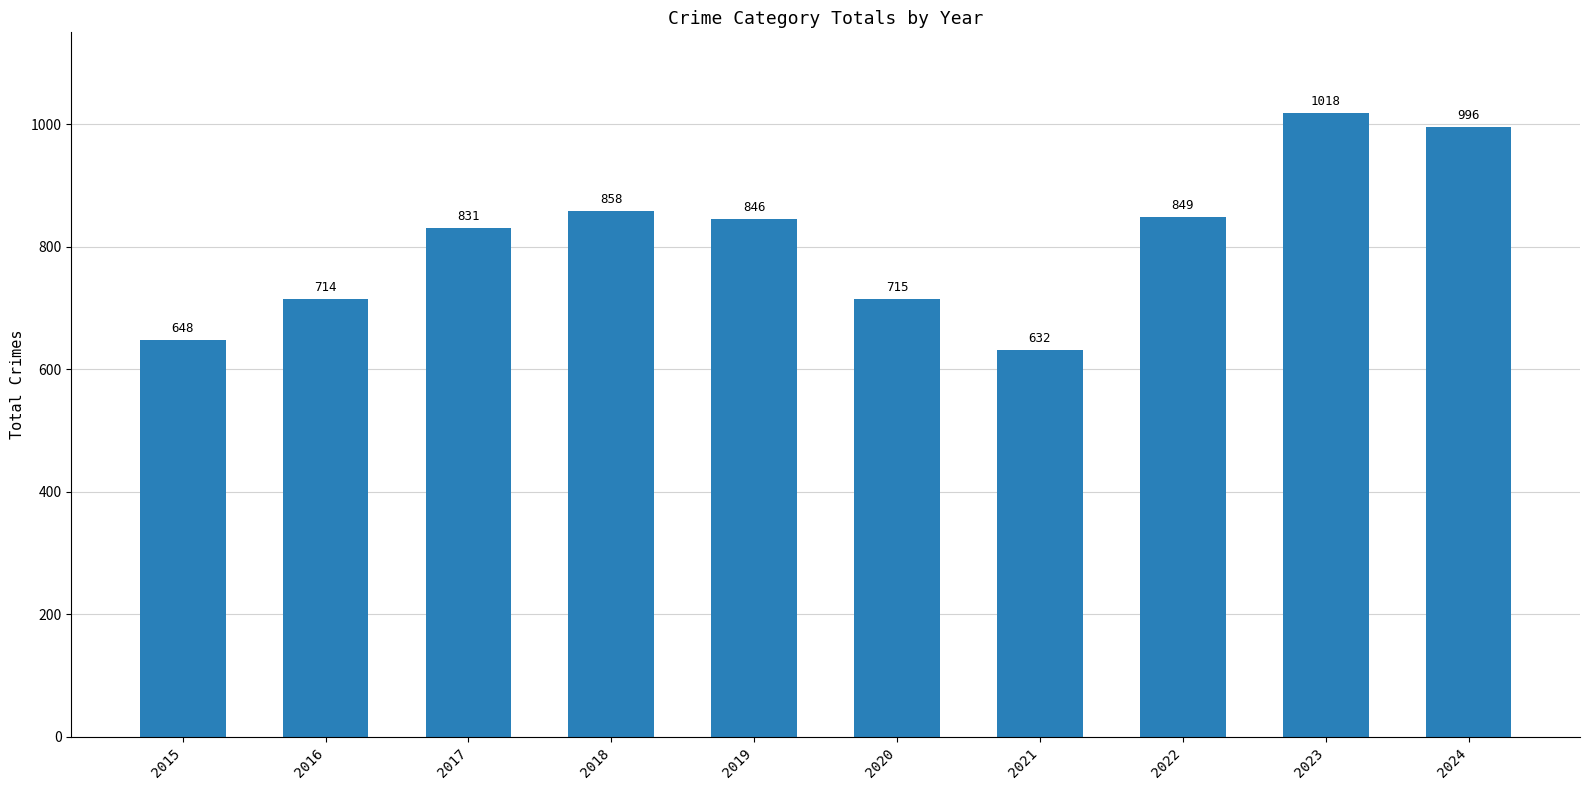

At which category does the chart reach its minimum across all series?

2021